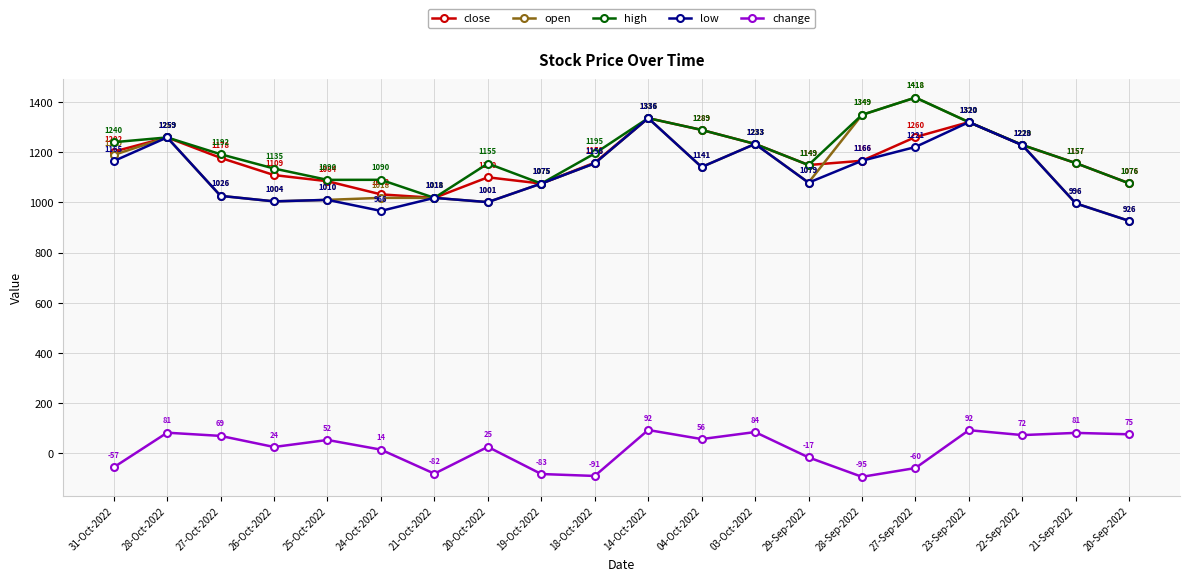

Where is the first local minimum for close?

21-Oct-2022